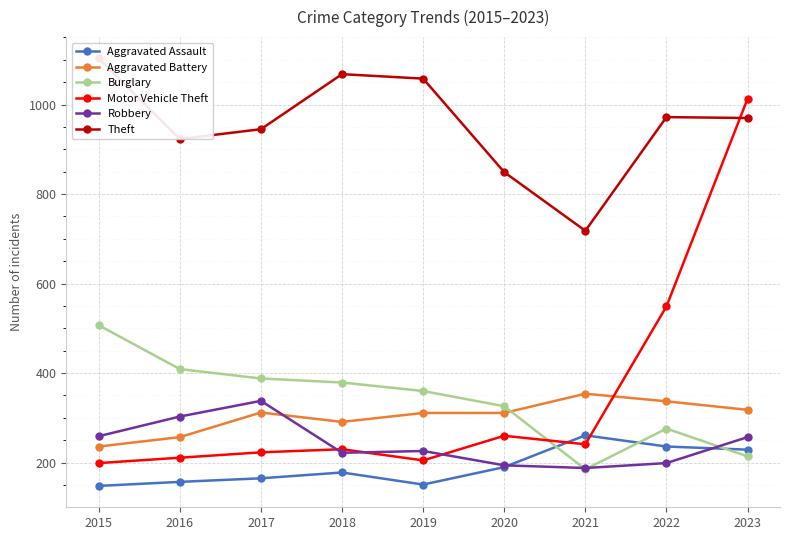

True or false: Aggravated Battery has more than 1 interior local peaks.

True